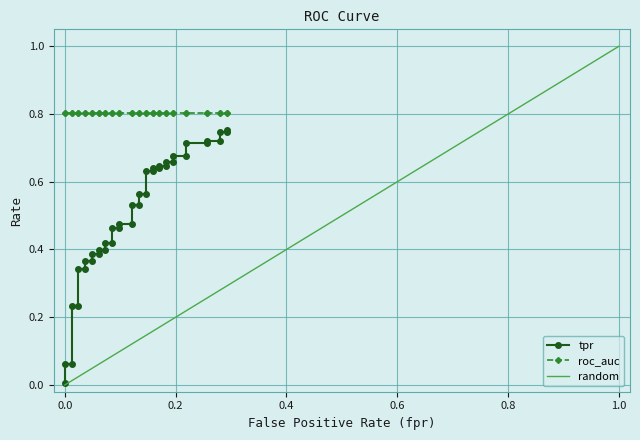

What is the average value?

0.5